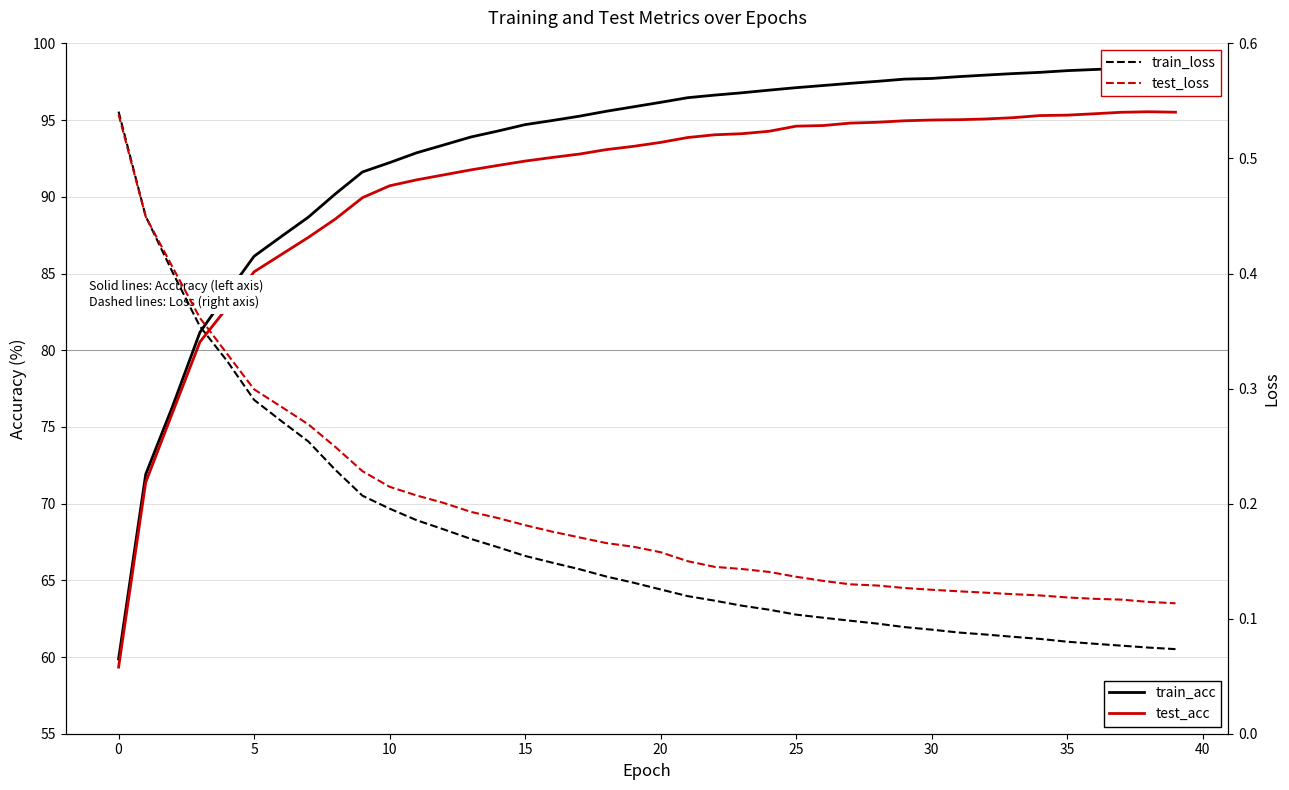

What is the value of the train_loss point at the 25th from the left?

0.1